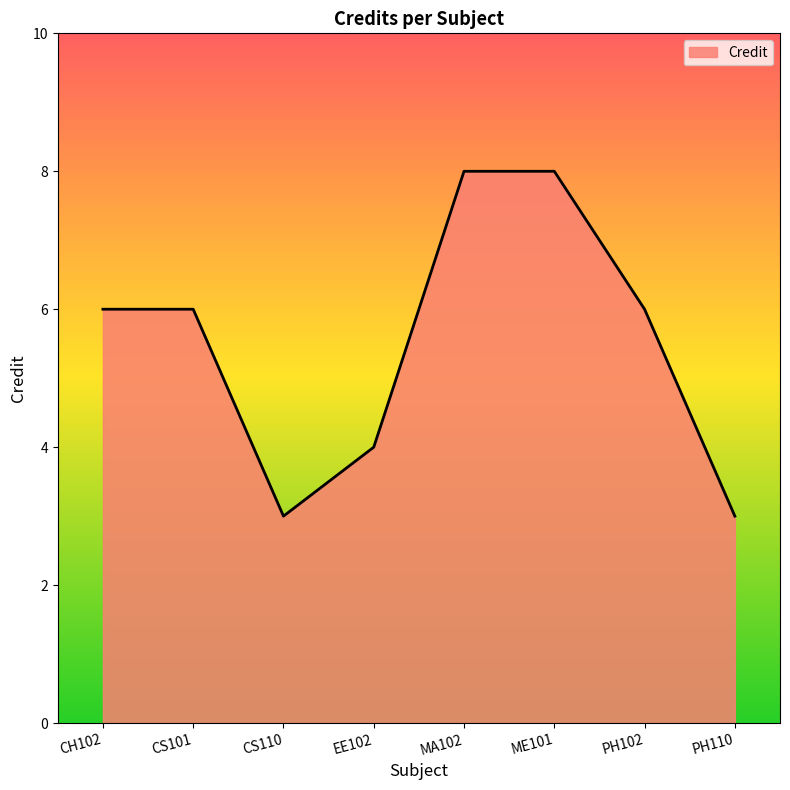

Reading right to left, what are all the values shown in this chart?

PH110=3	PH102=6	ME101=8	MA102=8	EE102=4	CS110=3	CS101=6	CH102=6